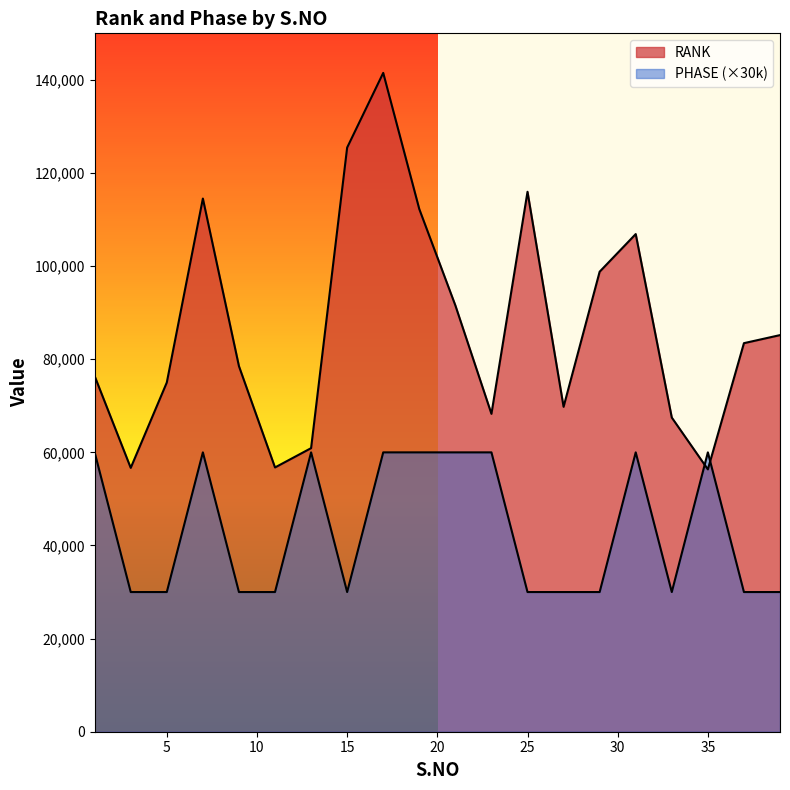

Which series changed the most between 19 and 37?

PHASE